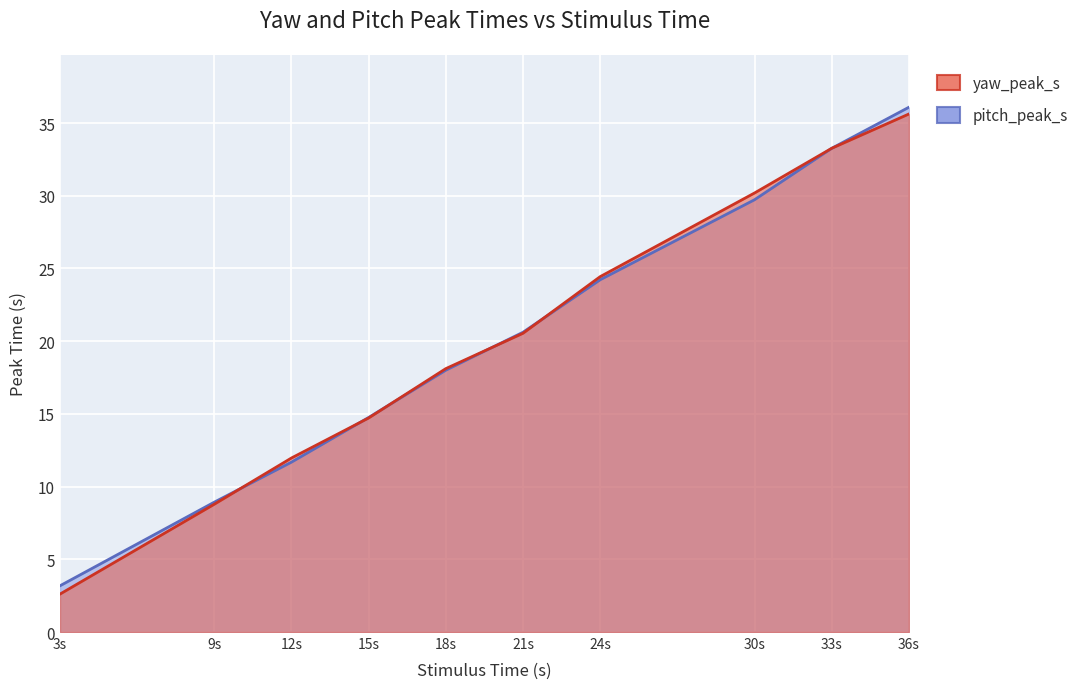

How many data points in yaw_peak_s are above 20?

5